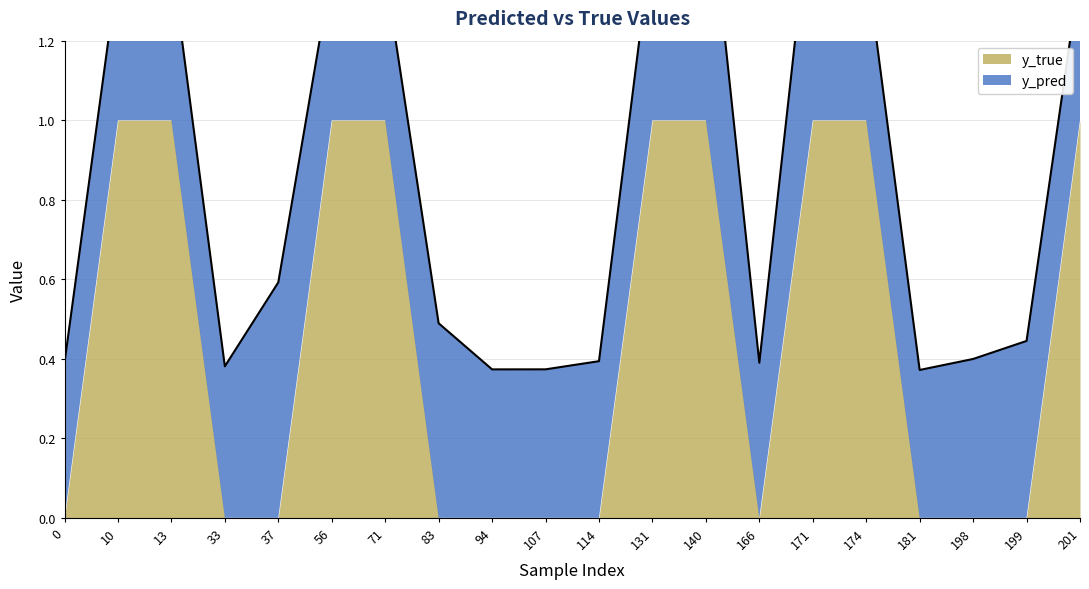

The chart shows a value of 0.4 at 107. True or false?

True